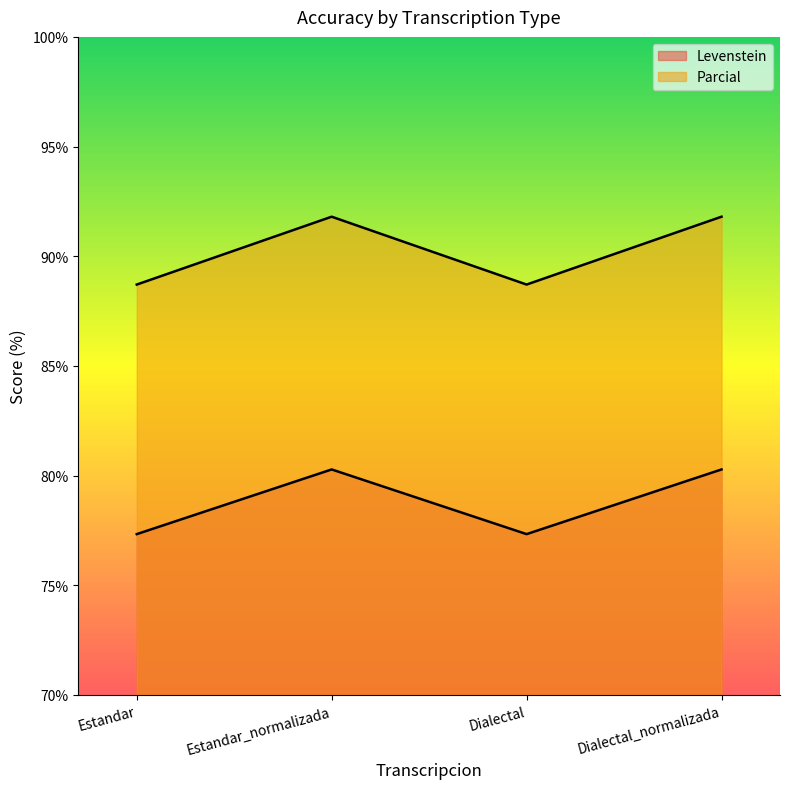

How many distinct data groups are displayed?

2